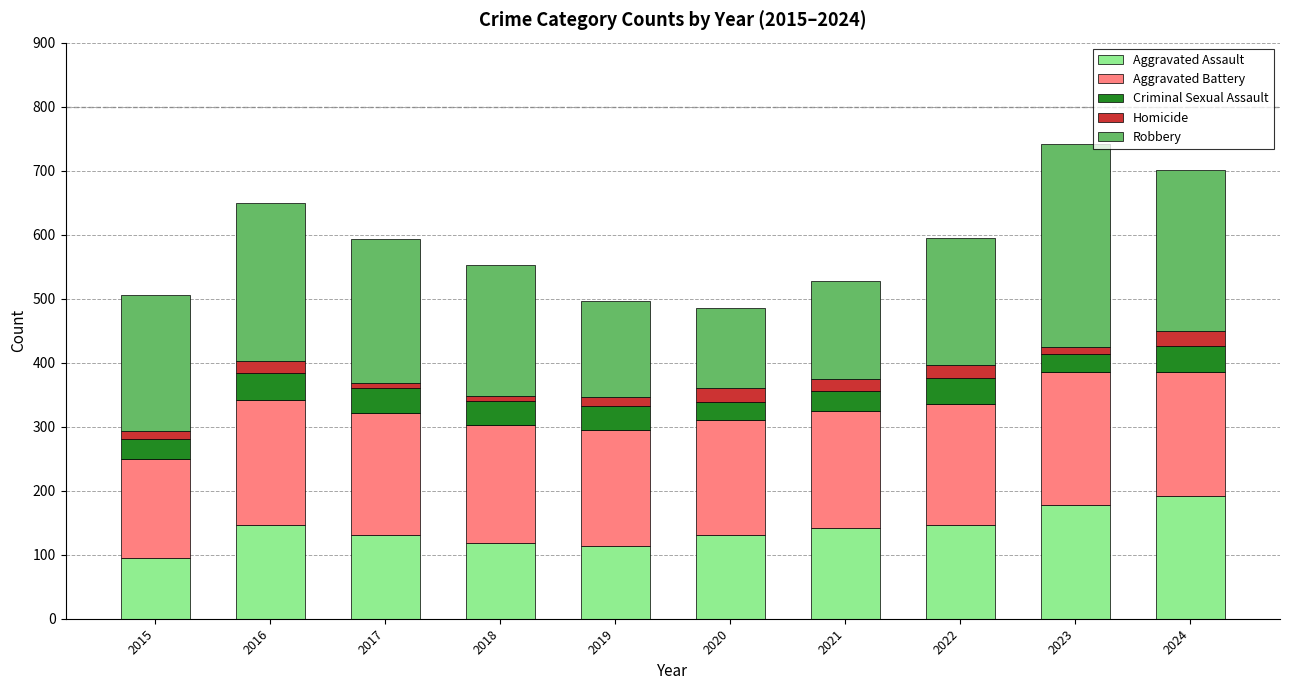

What is the minimum value for Aggravated Assault?

95